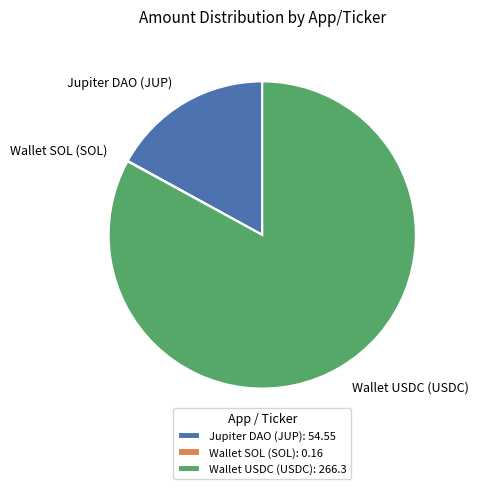

Approximately how many times larger is the value at Jupiter DAO (JUP) compared to Wallet USDC (USDC)?

0.2